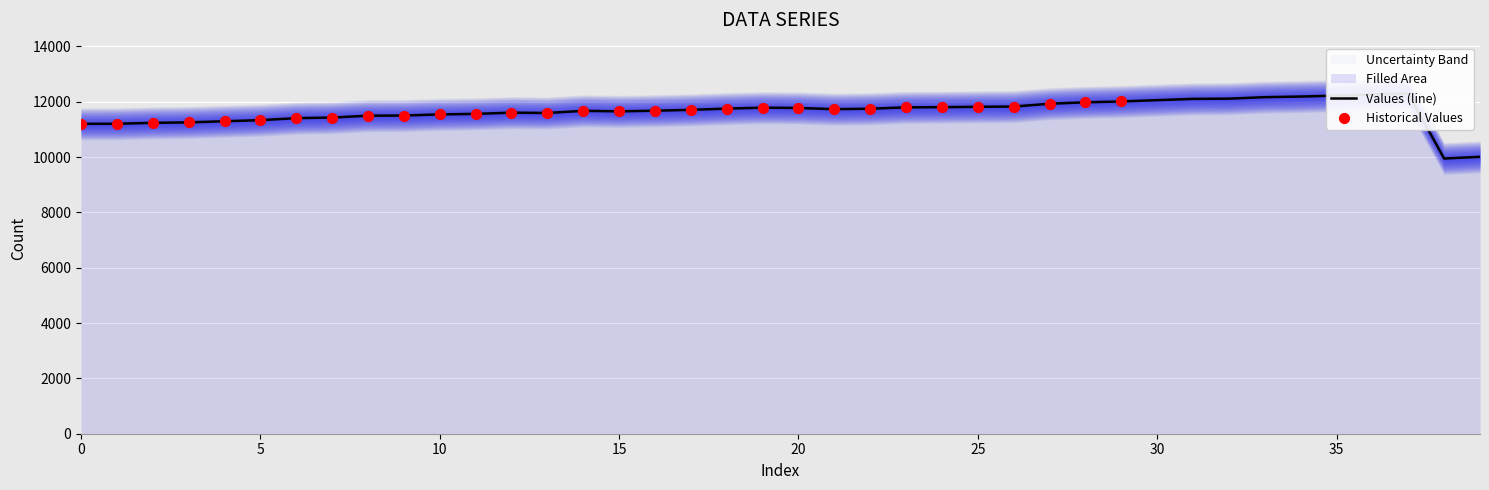

Approximately how many times larger is the value at 27 compared to 21?

1.0